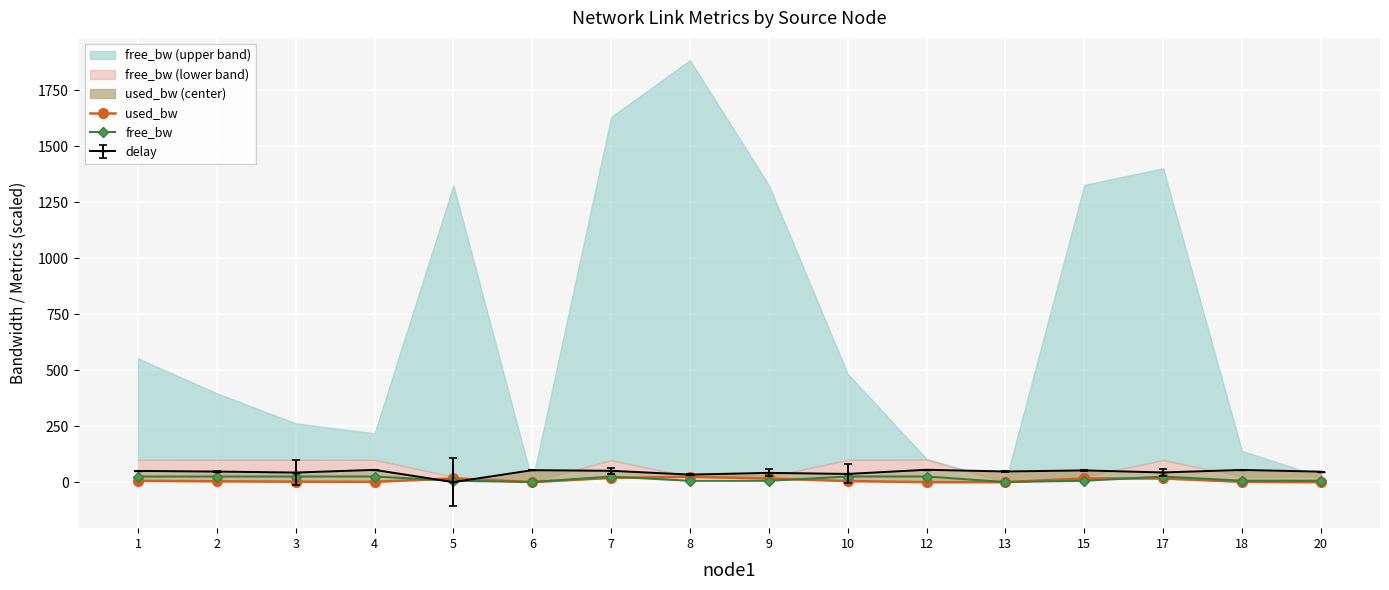

Reading left to right, what are all the values shown in this chart?

used_bw: 1=5.7	2=3.7	3=2.0	4=1.5	5=16.3	6=0.0	7=19.2	8=23.3	9=16.3	10=4.8	12=0.0	13=0.0	15=16.3	17=16.3	18=1.4	20=0.0
free_bw: 1=24.9	2=24.9	3=25.0	4=25.0	5=5.9	6=0.4	7=24.6	8=5.8	9=5.9	10=24.9	12=25.0	13=0.4	15=5.9	17=24.7	18=6.2	20=6.2